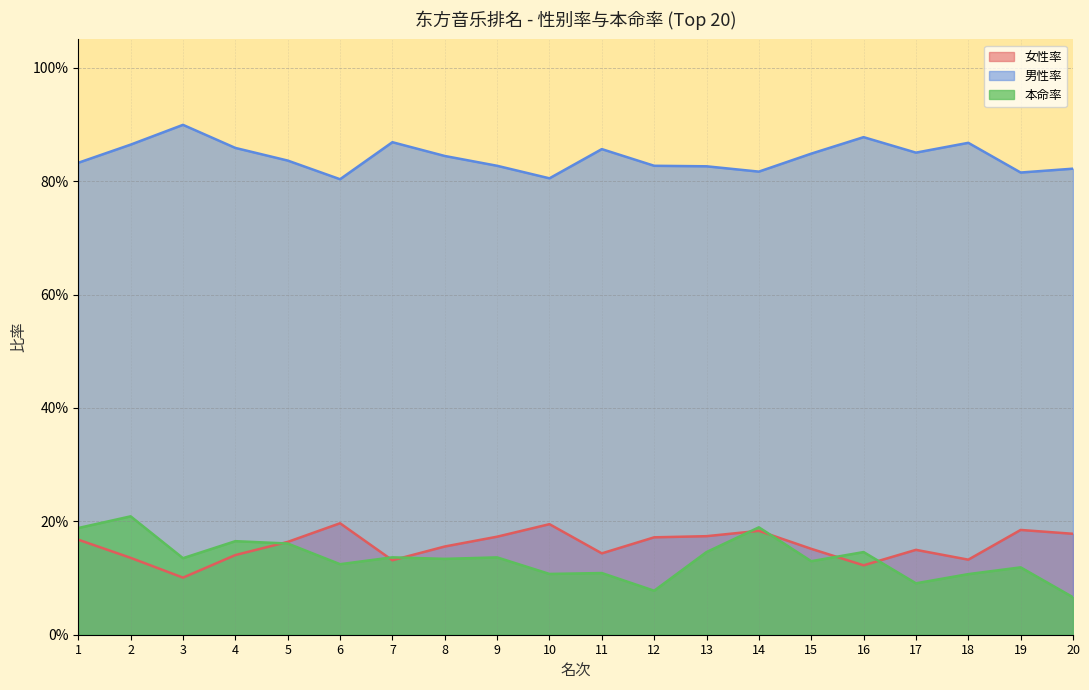

Which series has the largest range (max minus min)?

本命率